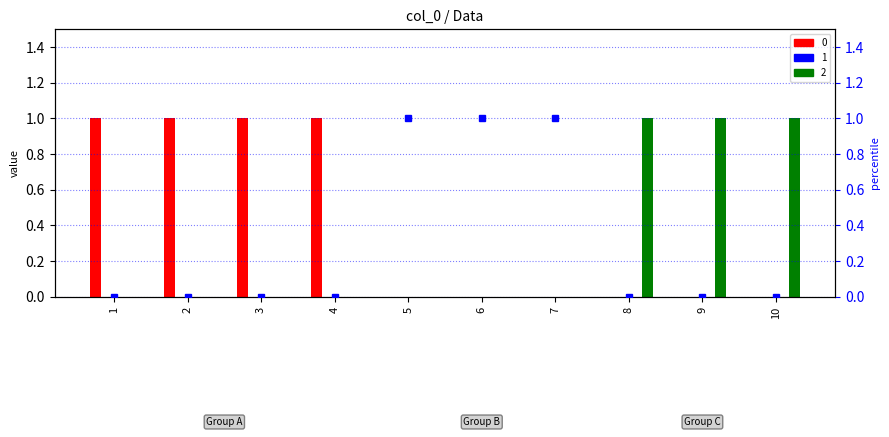

The value of 0 at 3 is 1. True or false?

True